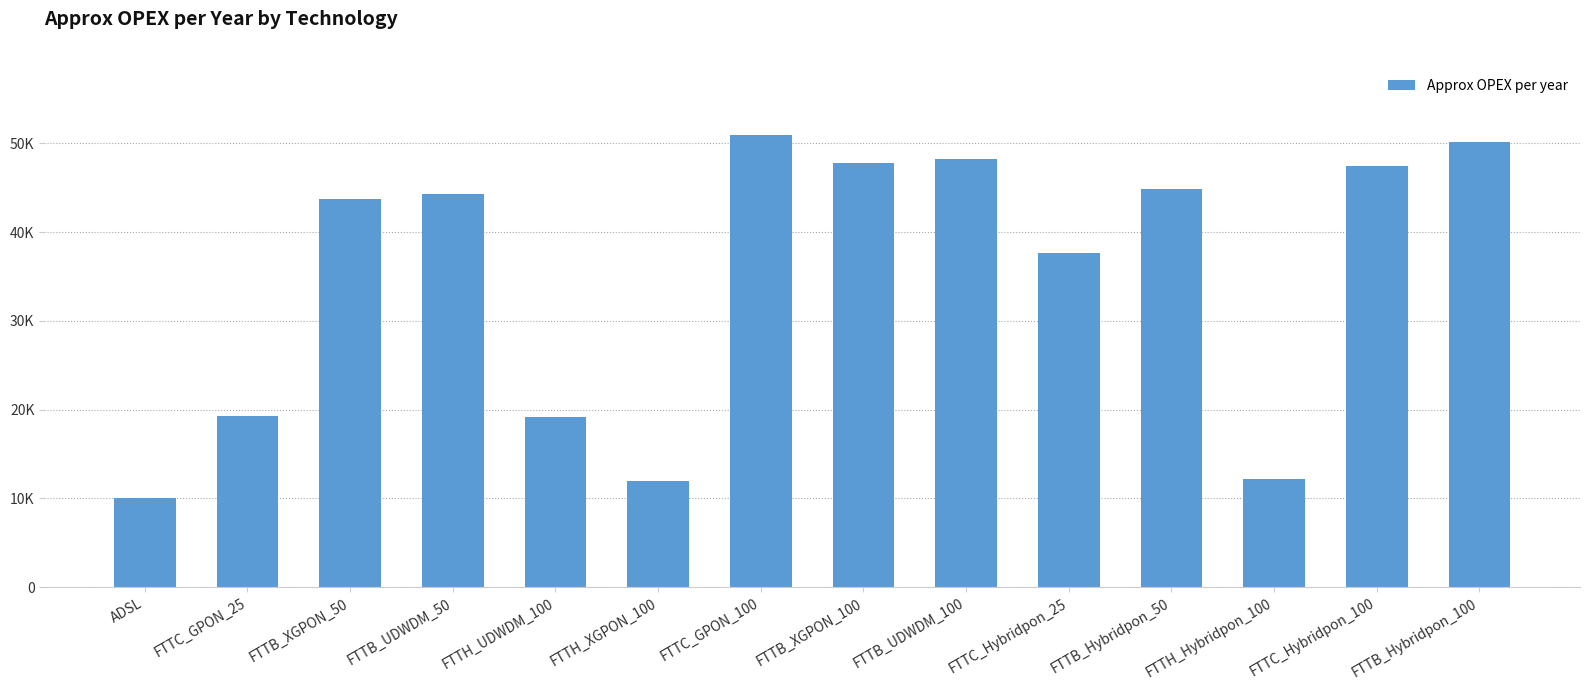

Reading left to right, transcribe all the data shown in this chart.

ADSL=10000.0	FTTC_GPON_25=19283.0	FTTB_XGPON_50=43709.8	FTTB_UDWDM_50=44248.4	FTTH_UDWDM_100=19212.8	FTTH_XGPON_100=11938.9	FTTC_GPON_100=50983.7	FTTB_XGPON_100=47726.9	FTTB_UDWDM_100=48220.3	FTTC_Hybridpon_25=37682.9	FTTB_Hybridpon_50=44827.9	FTTH_Hybridpon_100=12139.8	FTTC_Hybridpon_100=47419.6	FTTB_Hybridpon_100=50088.5